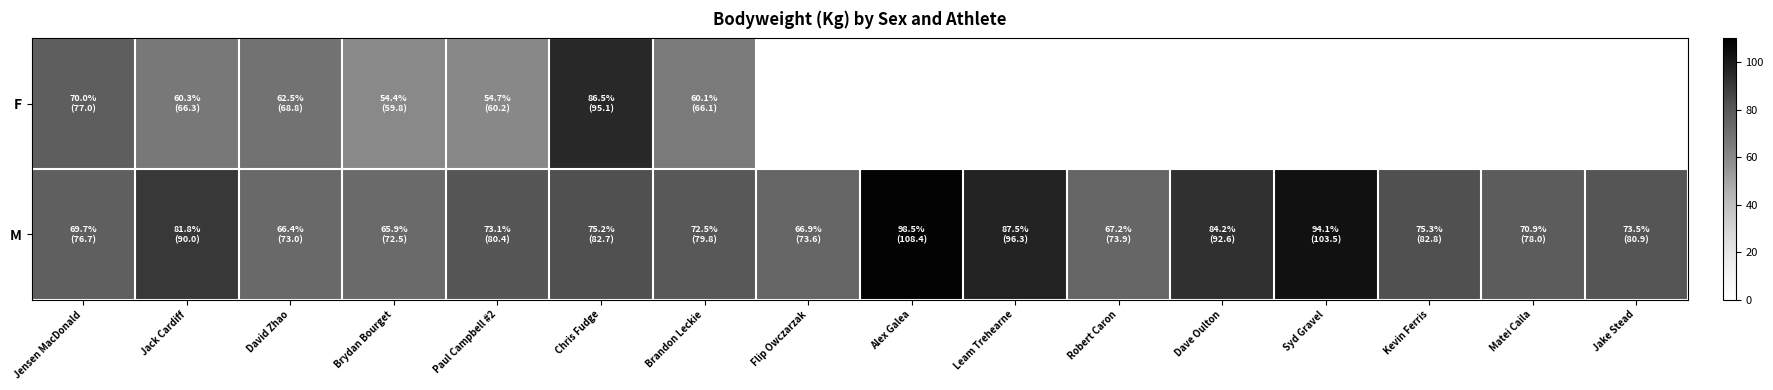

Which category has the highest value in the M series?

Alex Galea